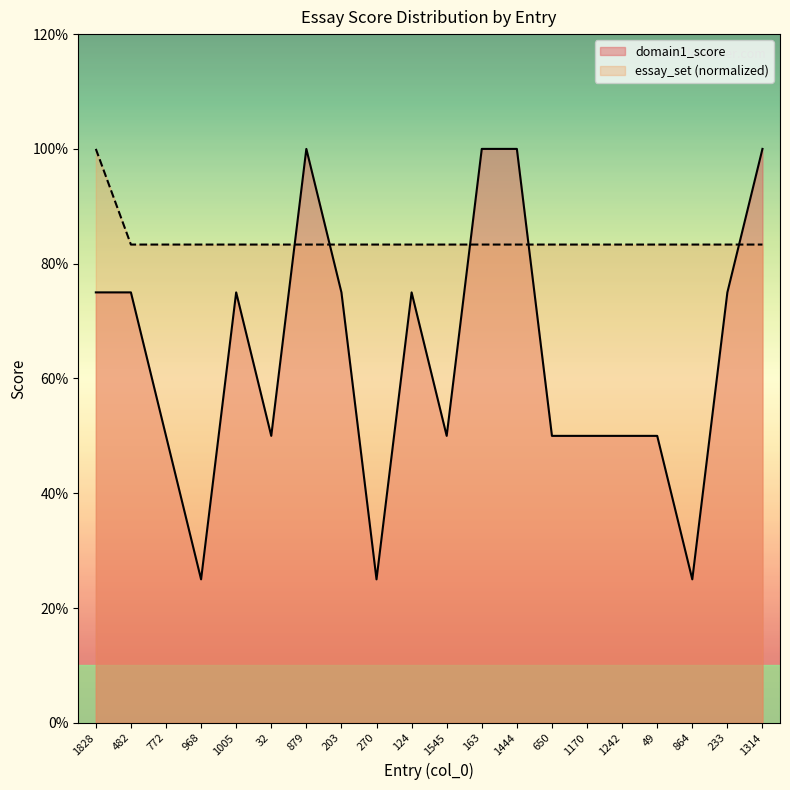

Which series changed the most between 203 and 650?

domain1_score